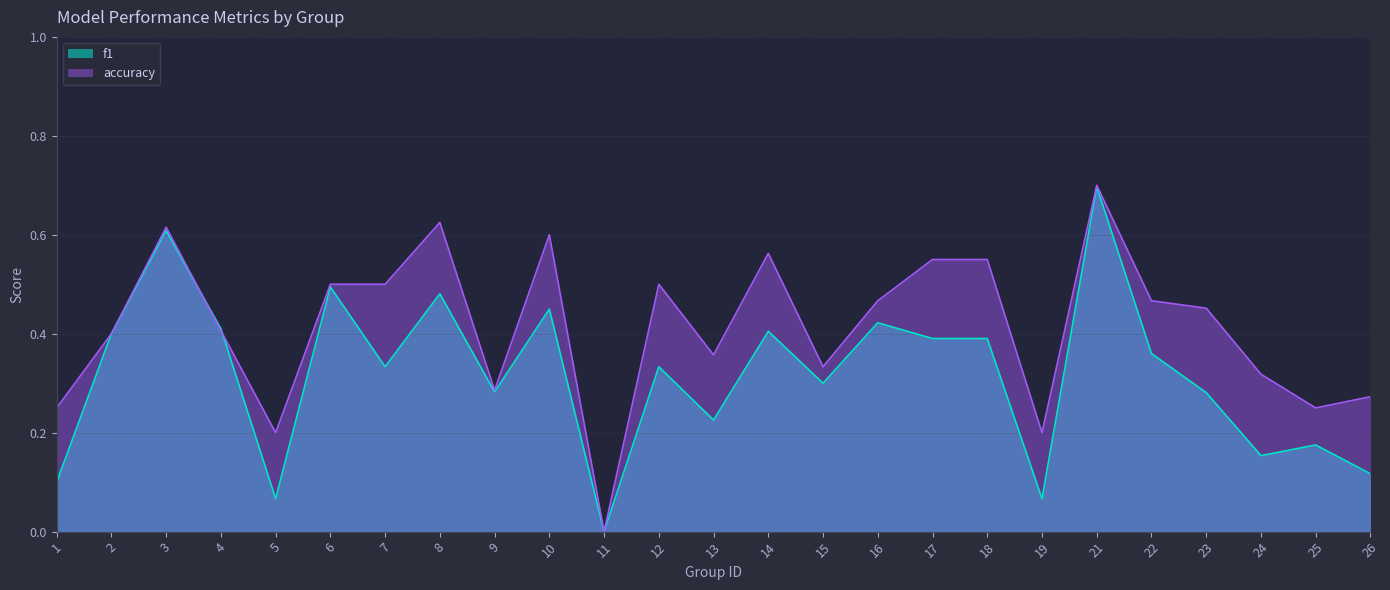

What is the sum of all f1 values?

7.9